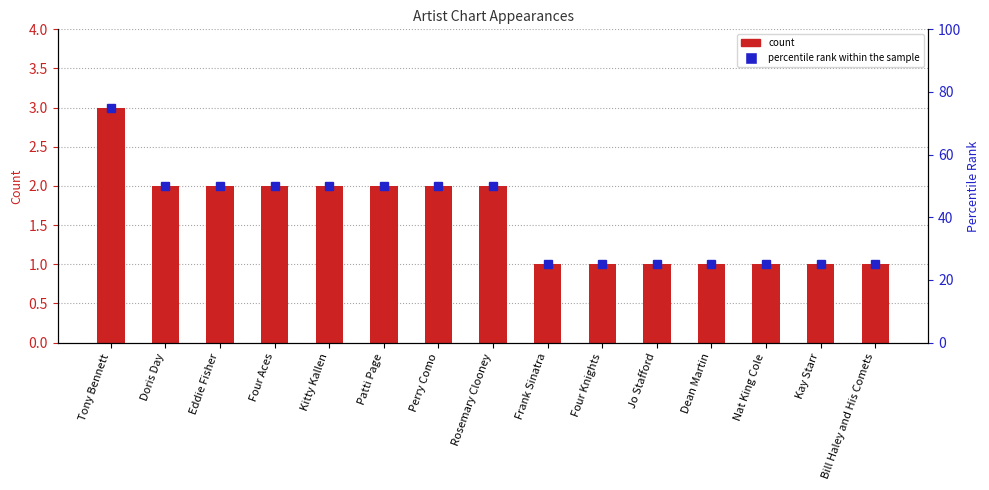

Between Frank Sinatra and Rosemary Clooney, which is larger?

Rosemary Clooney